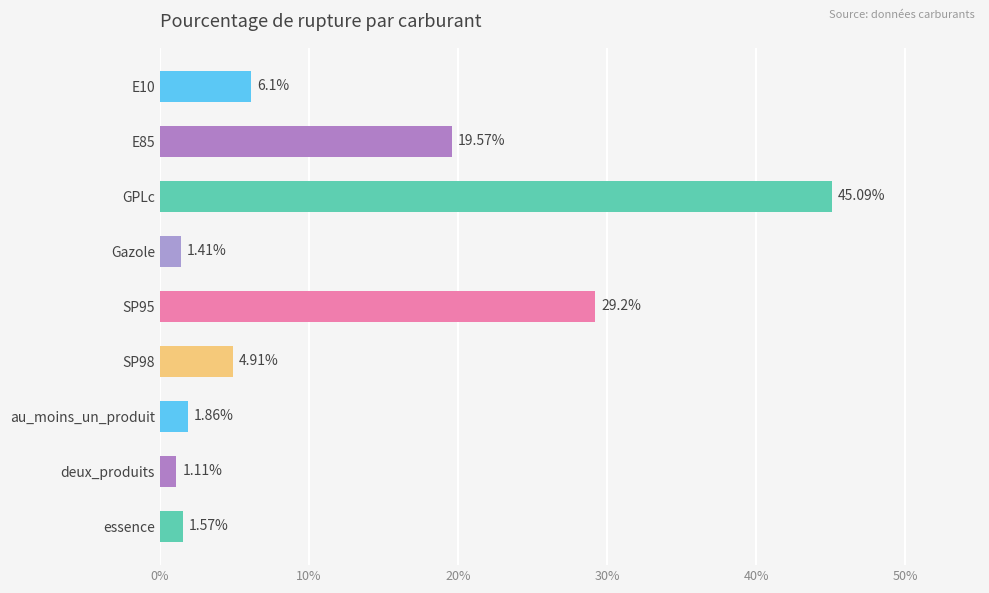

At which label is the value closest to 23?

E85